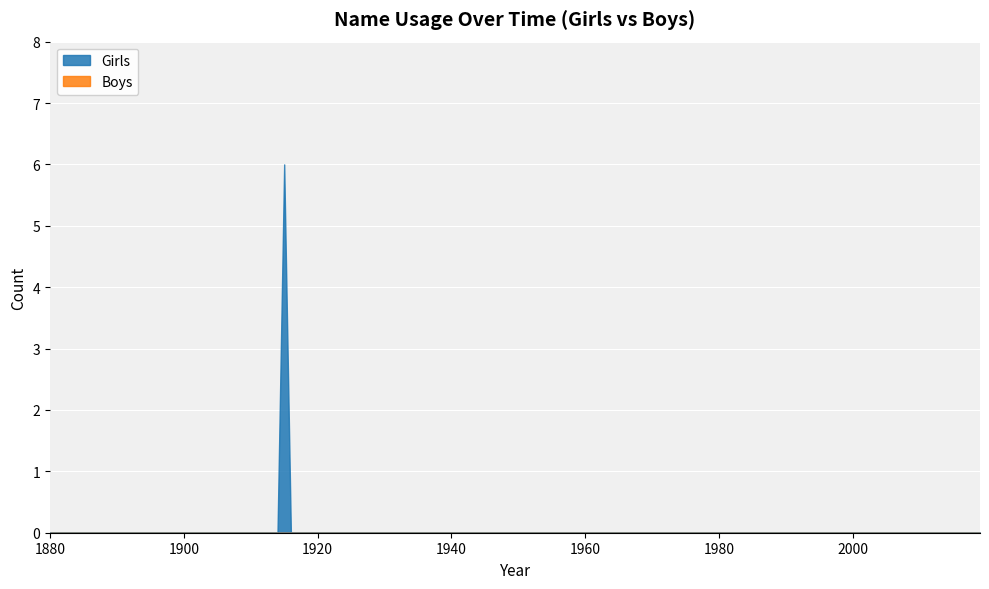

Rank the series by their average value, from lowest to highest.

Boys, Girls